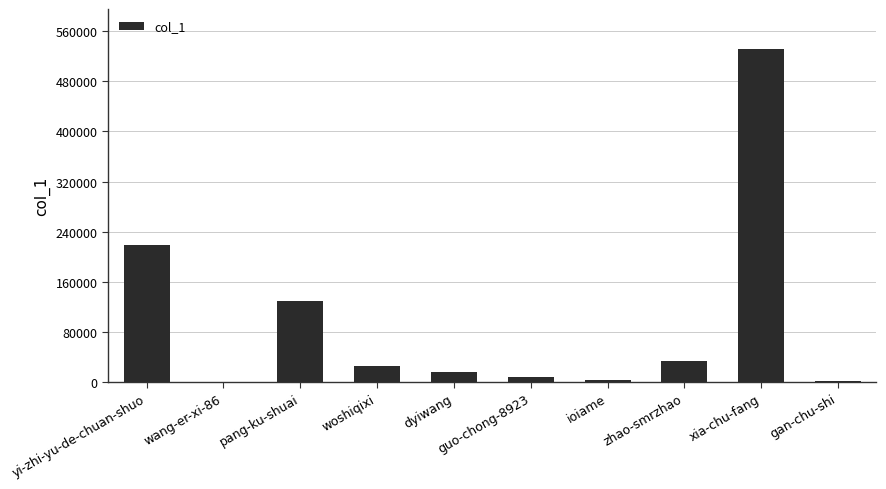

Where does the data first go above 25293?

yi-zhi-yu-de-chuan-shuo